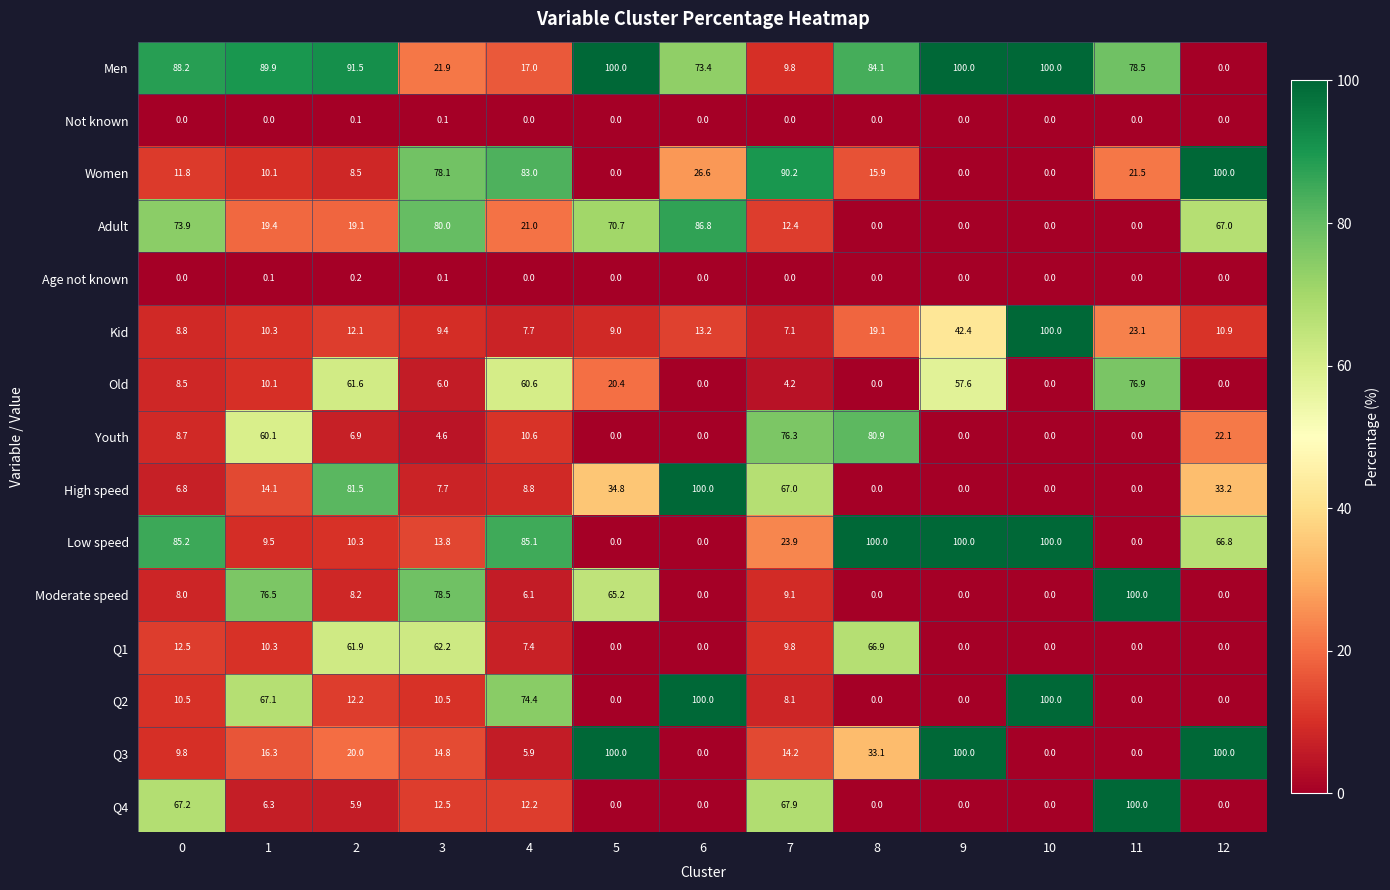

Which series changed the most between 4 and 5?

Q3